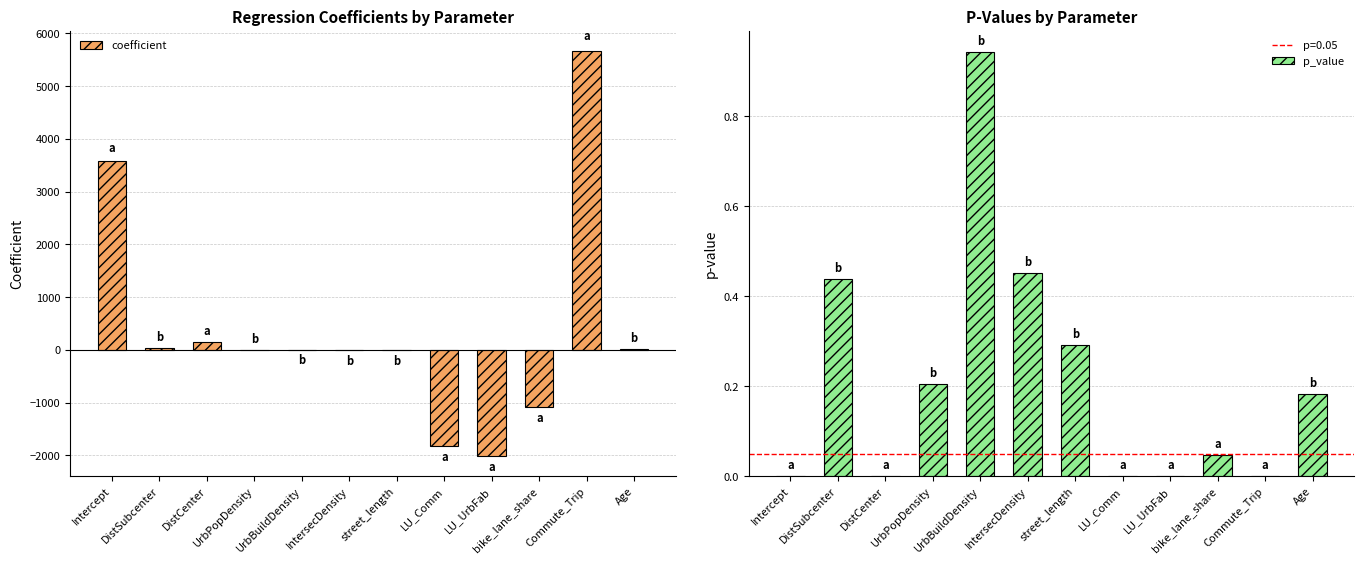

Which label corresponds to the largest value in the chart?

Commute_Trip